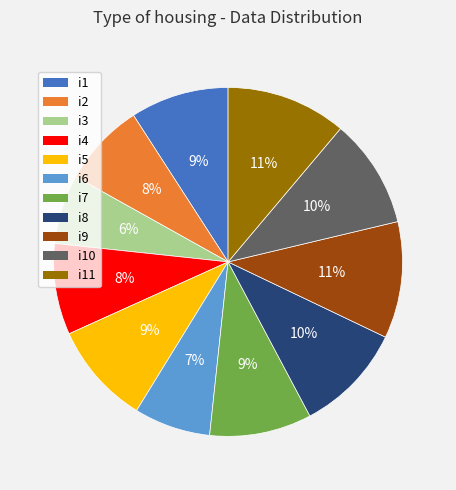

Which category has the smallest portion of the pie?

i3